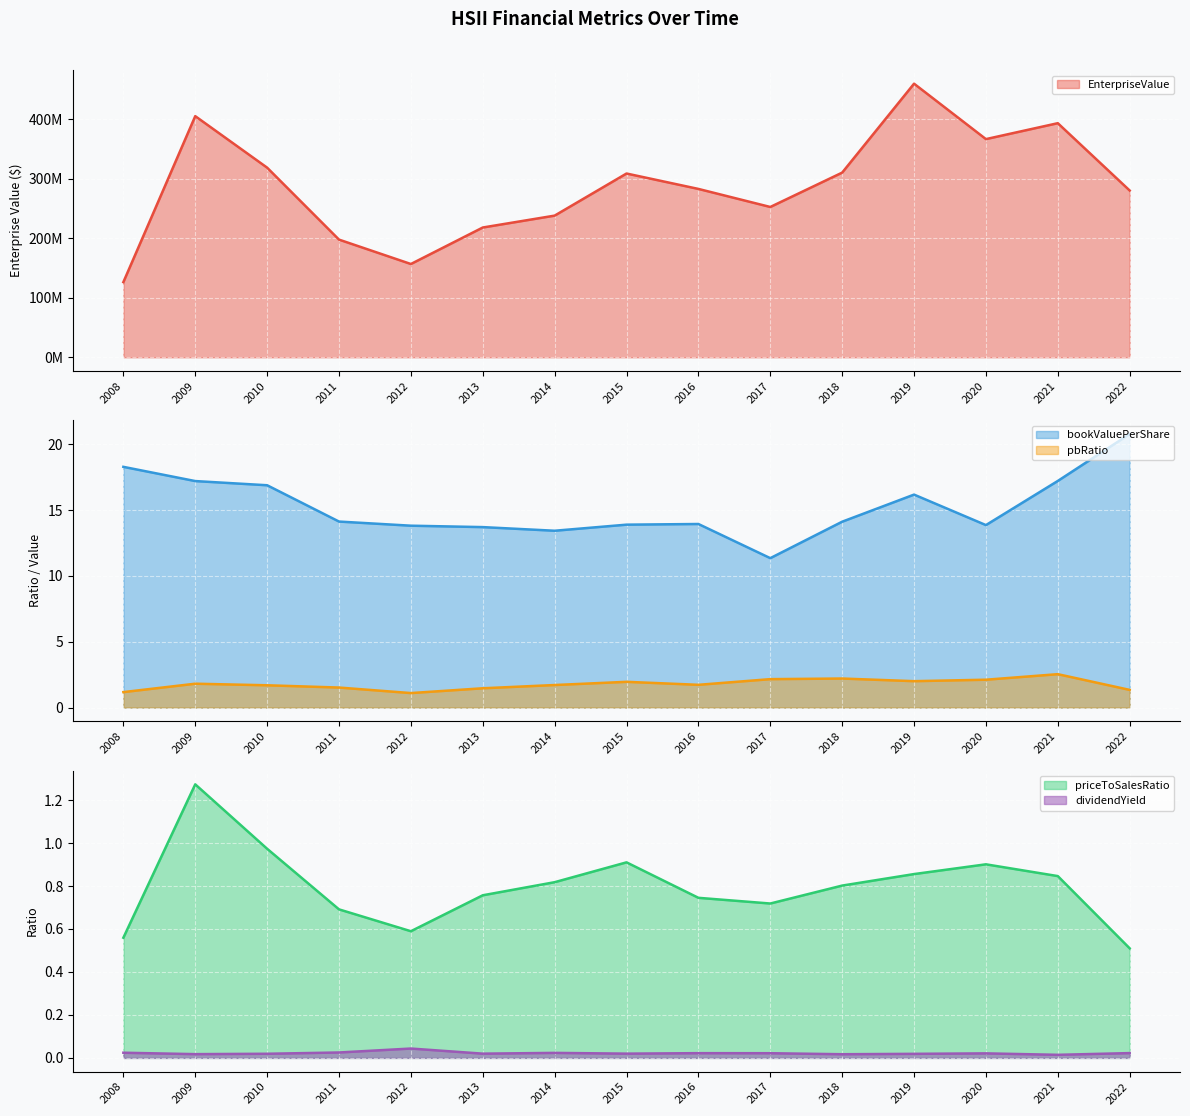

Rank the categories by dividendYield value from lowest to highest.

2021, 2018, 2009, 2019, 2010, 2013, 2015, 2020, 2017, 2016, 2022, 2014, 2008, 2011, 2012